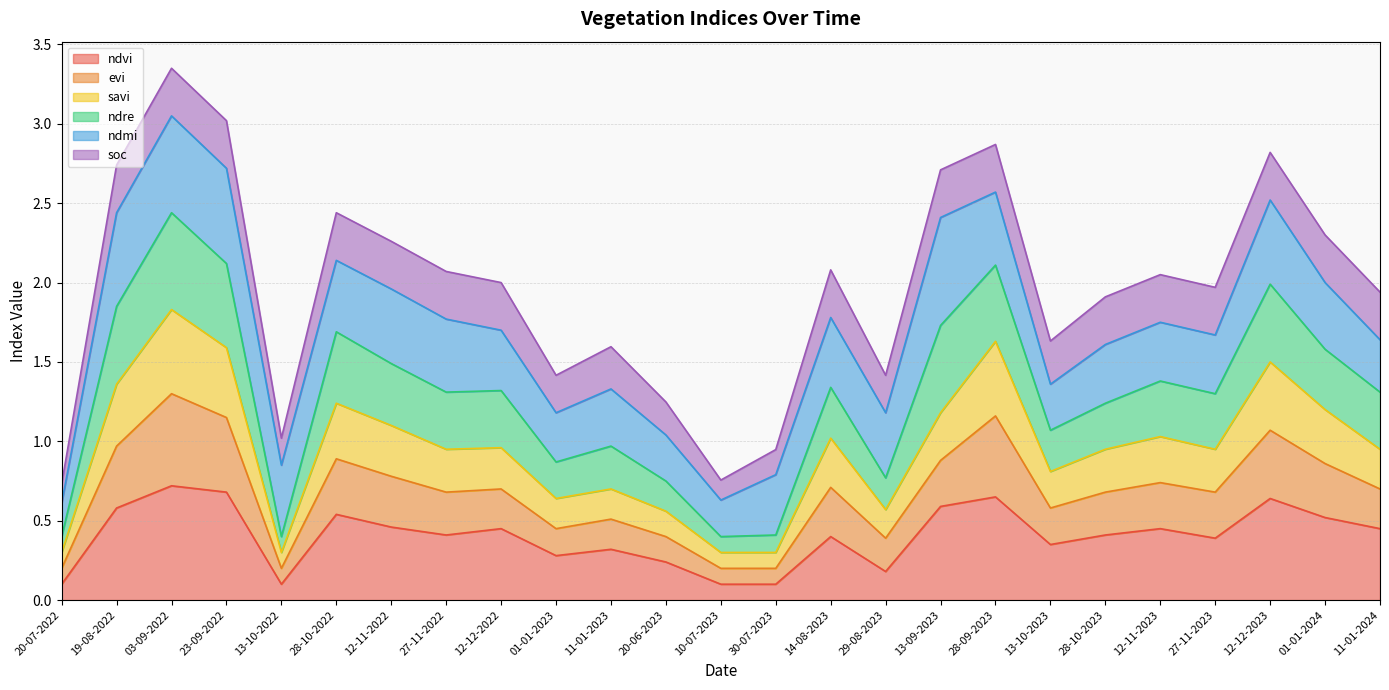

True or false: ndre and evi intersect in this chart.

False